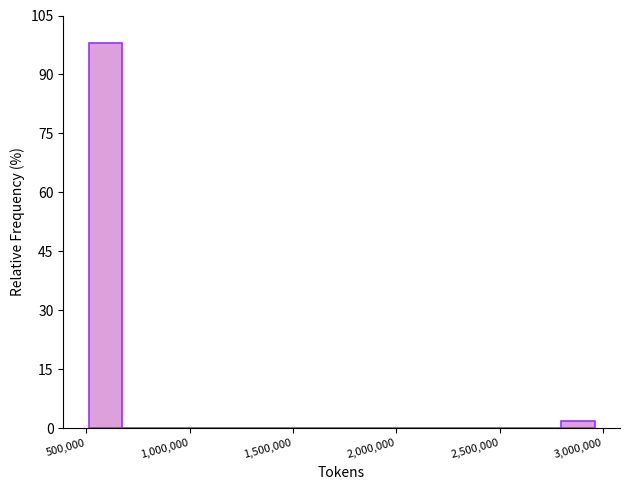

Read against the x-axis, roughly where is the centre of the tallest bar?

600000